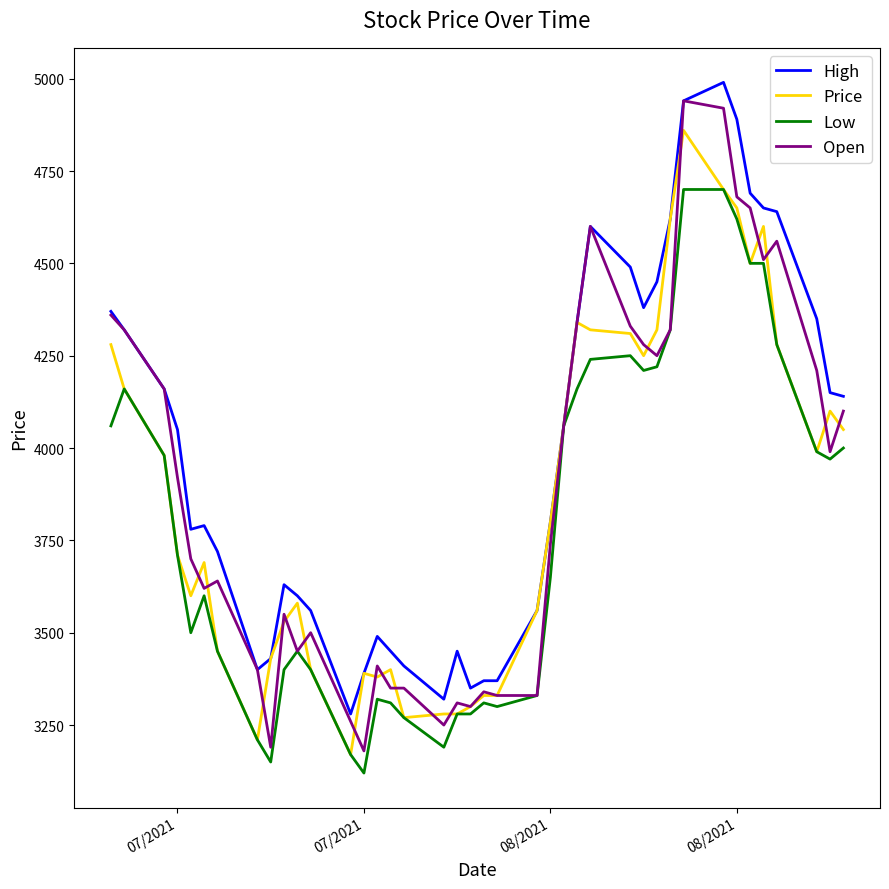

Which series has the largest total across all categories?

High